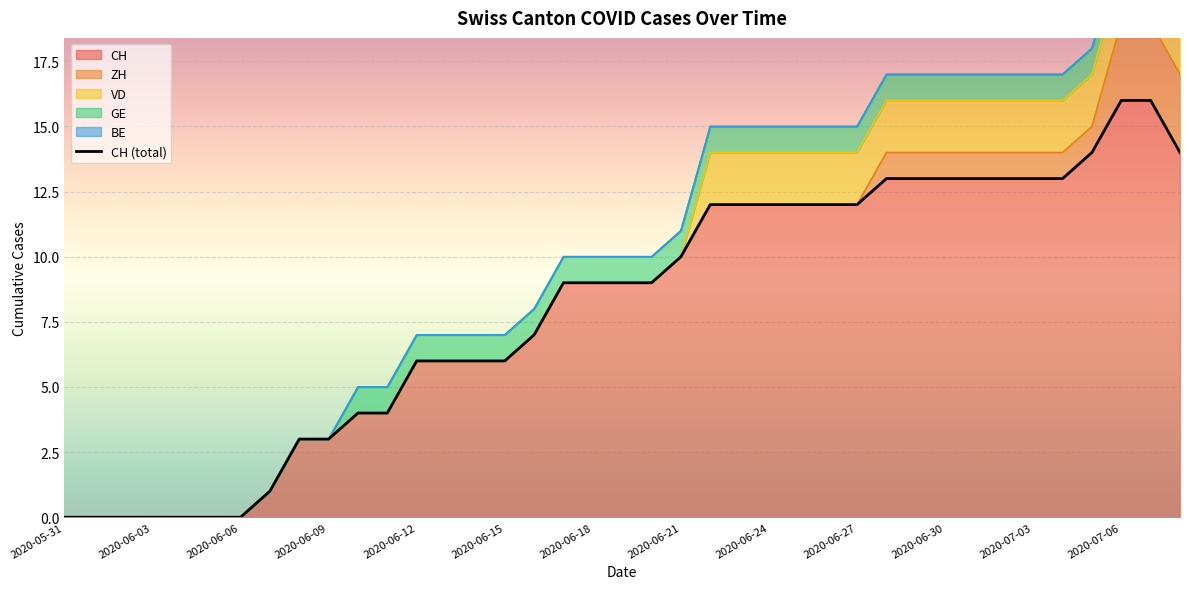

The value of CH at 2020-06-06 is 0. True or false?

True